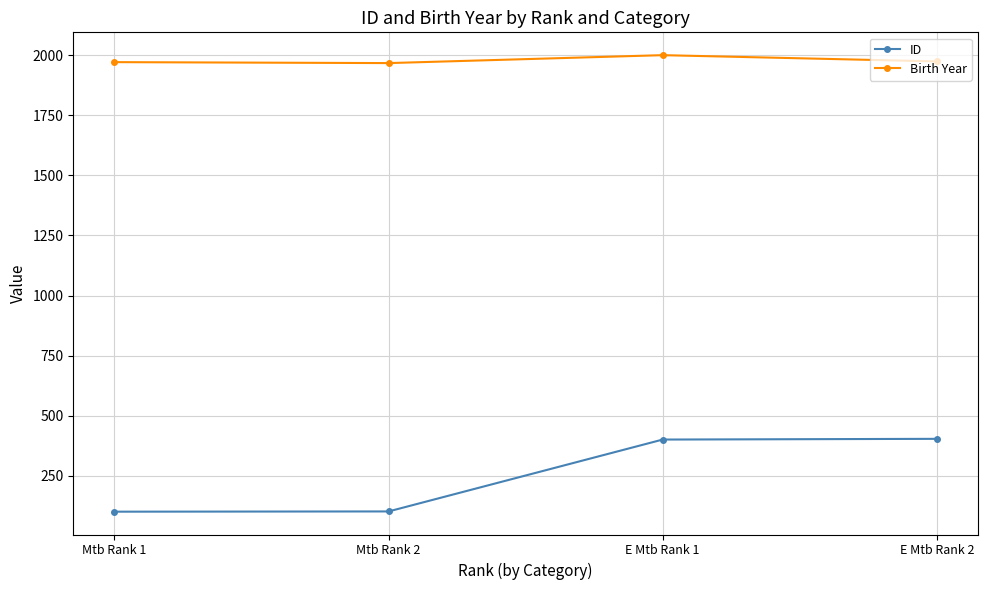

True or false: Birth Year and ID cross at least once.

False